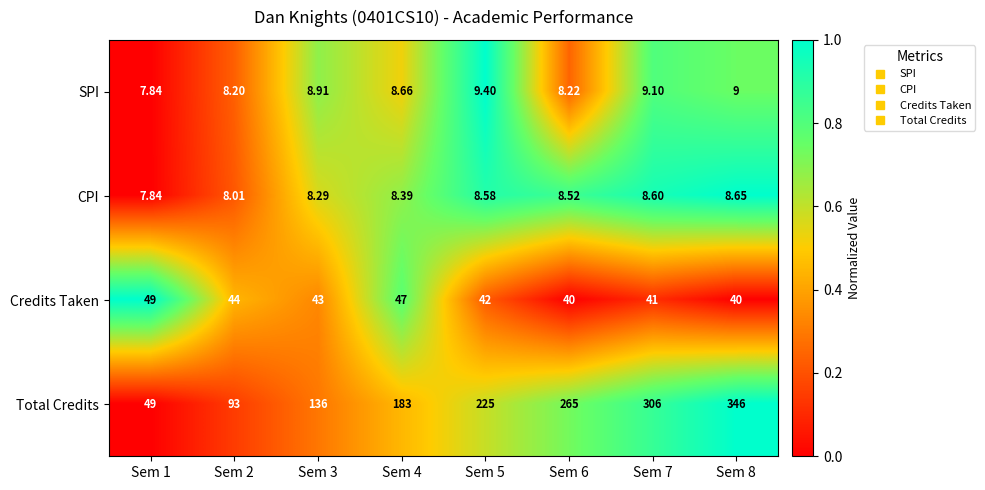

Which label corresponds to the largest value in the chart?

Sem 8